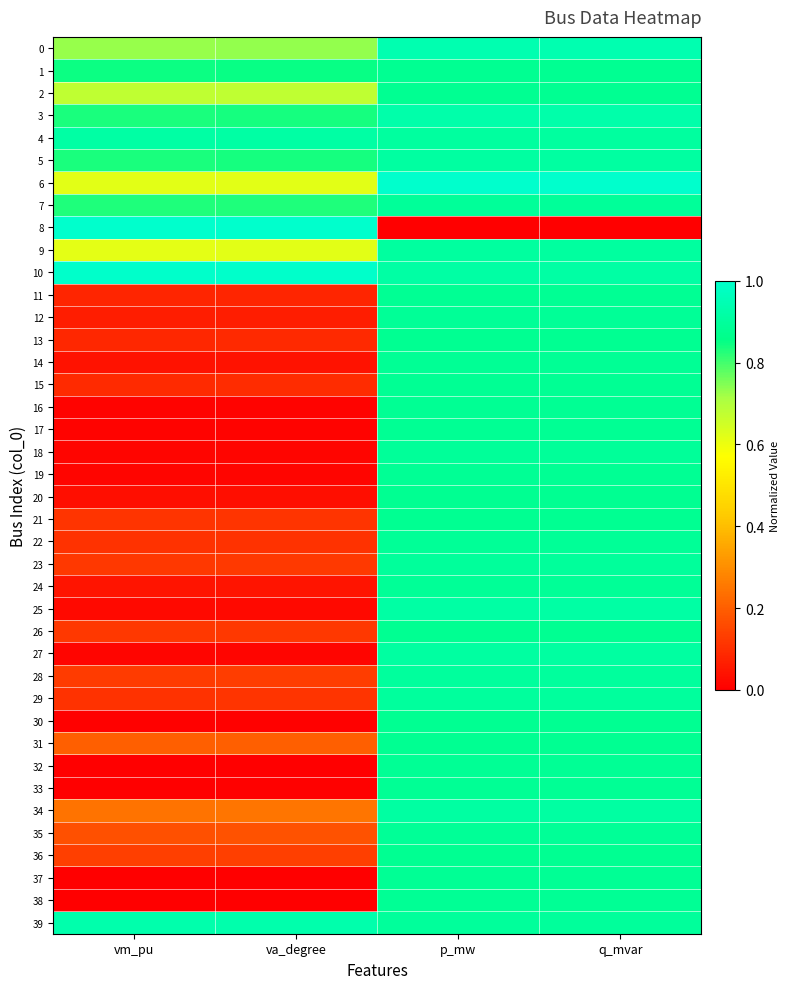

How many distinct data groups are displayed?

40